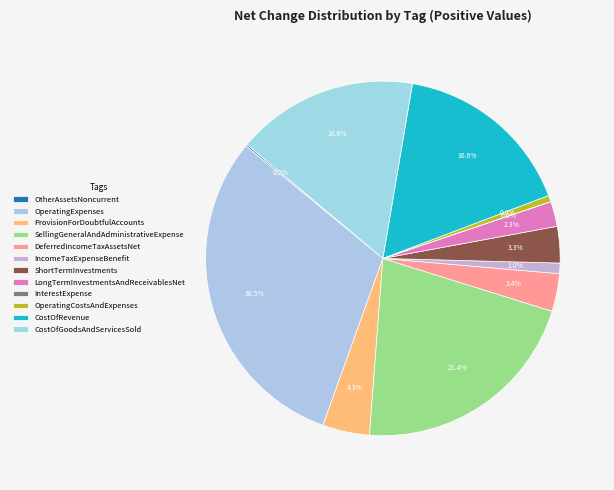

Which has a higher value, ShortTermInvestments or SellingGeneralAndAdministrativeExpense?

SellingGeneralAndAdministrativeExpense